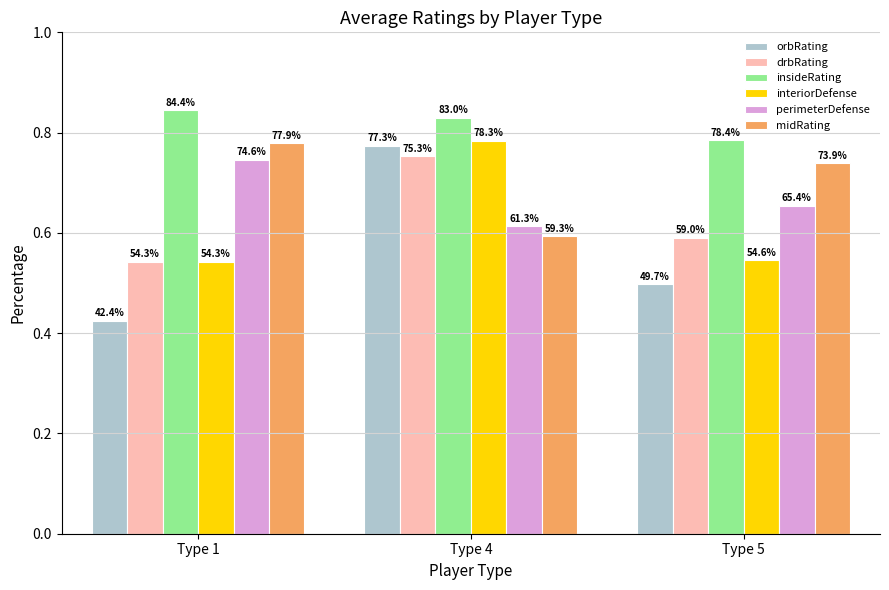

What are all the series names shown in the legend?

orbRating, drbRating, insideRating, interiorDefense, perimeterDefense, midRating